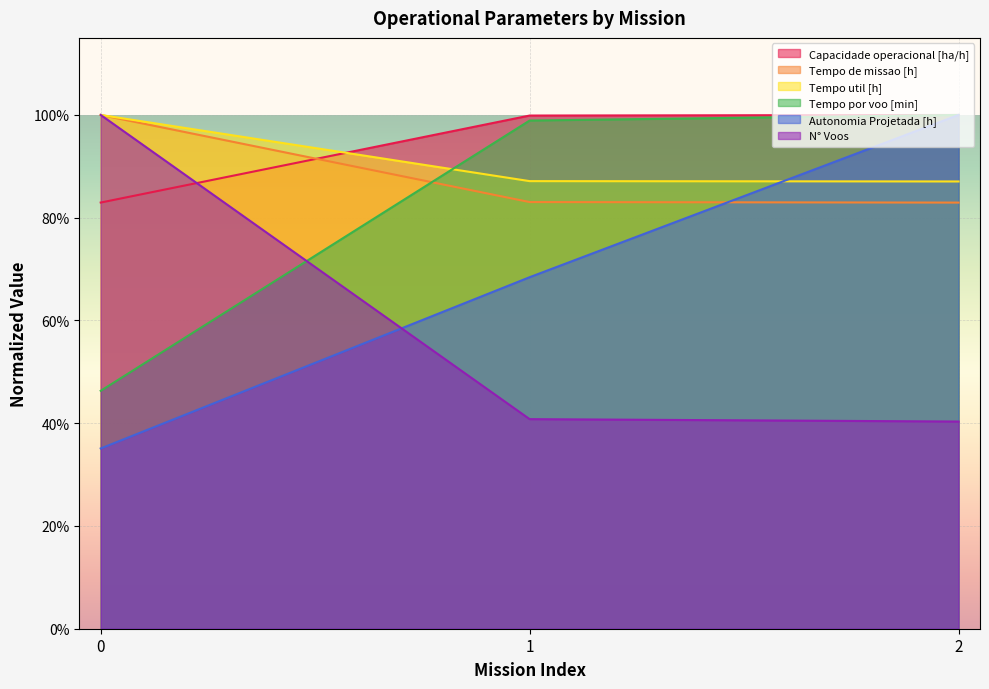

The N° Voos series shows 0.4 at 1. True or false?

True